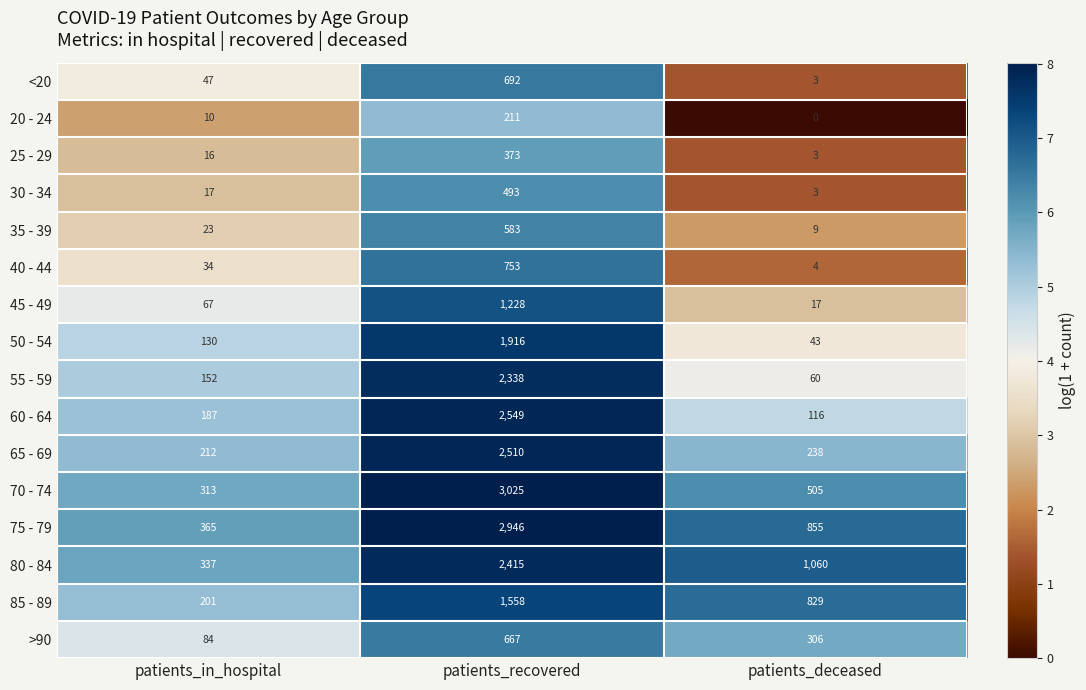

Count the number of categories in the chart.

3